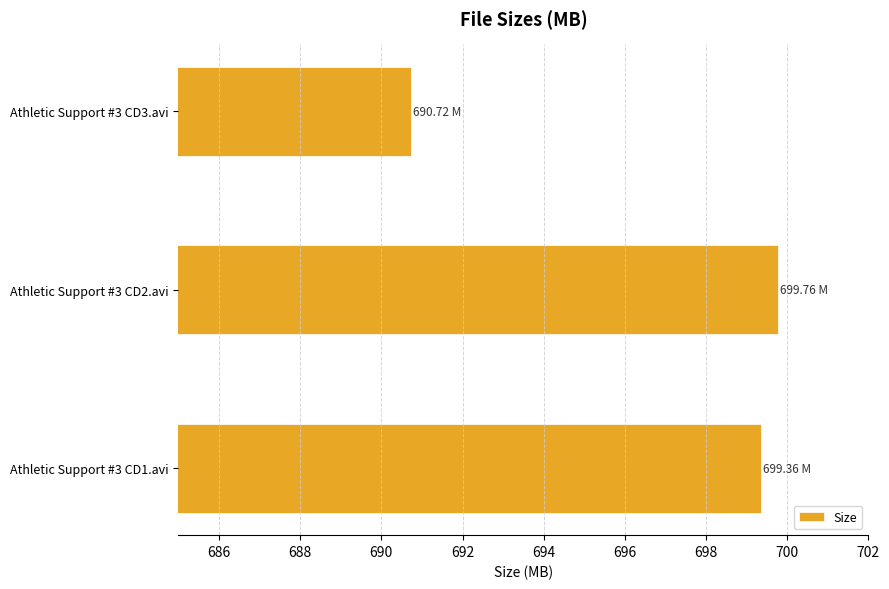

List the labels in order of value, smallest first.

Athletic Support #3 CD3.avi, Athletic Support #3 CD1.avi, Athletic Support #3 CD2.avi